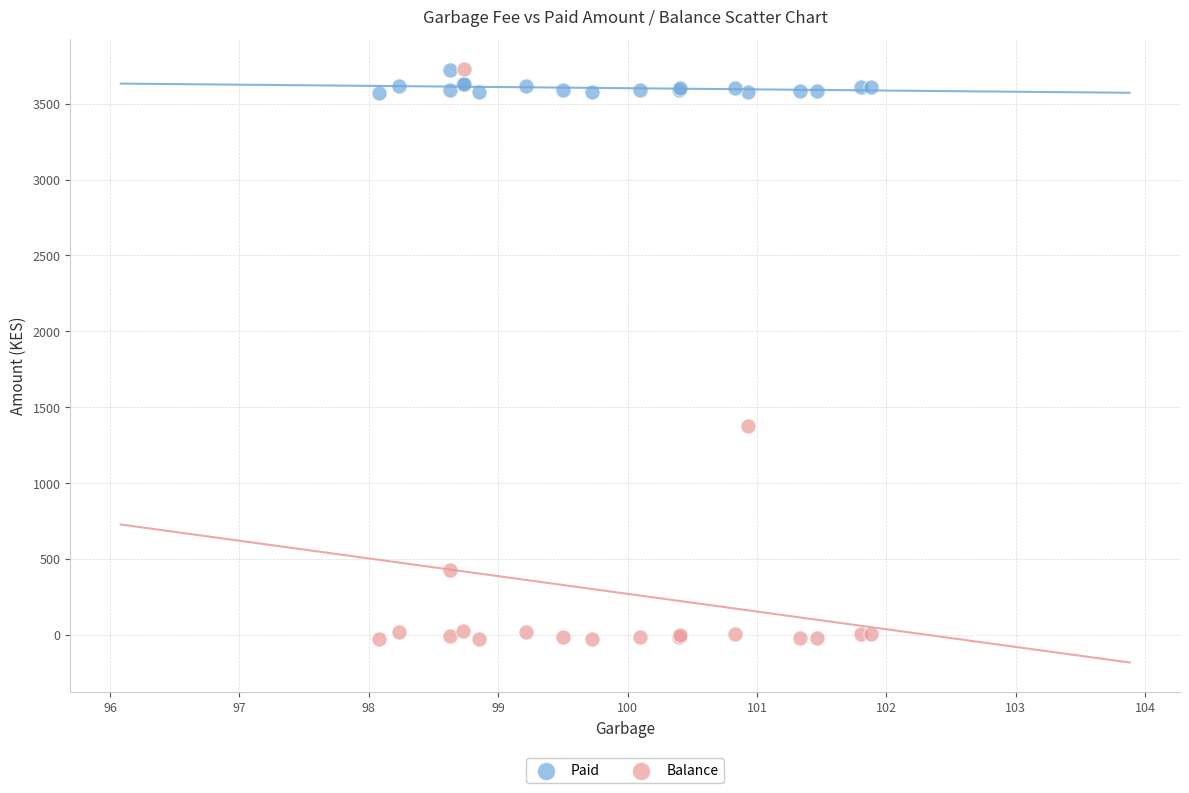

Which series contains the lowest Y value?

Balance